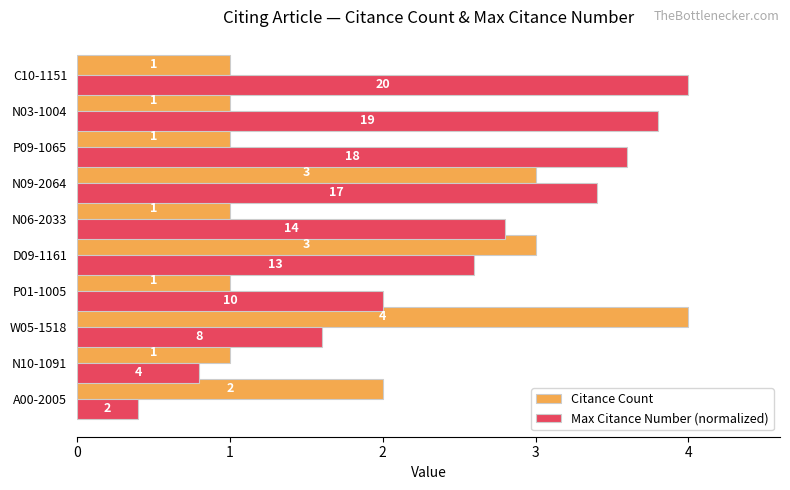

How many data points in Max Citance Number (normalized) are less than 2?

3